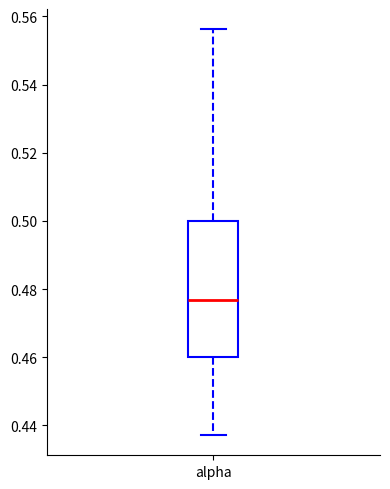

Where is the lower edge of the box for alpha on the y-axis? The values are not printed on the chart, so give them approximately, as read against the axis.

0.460